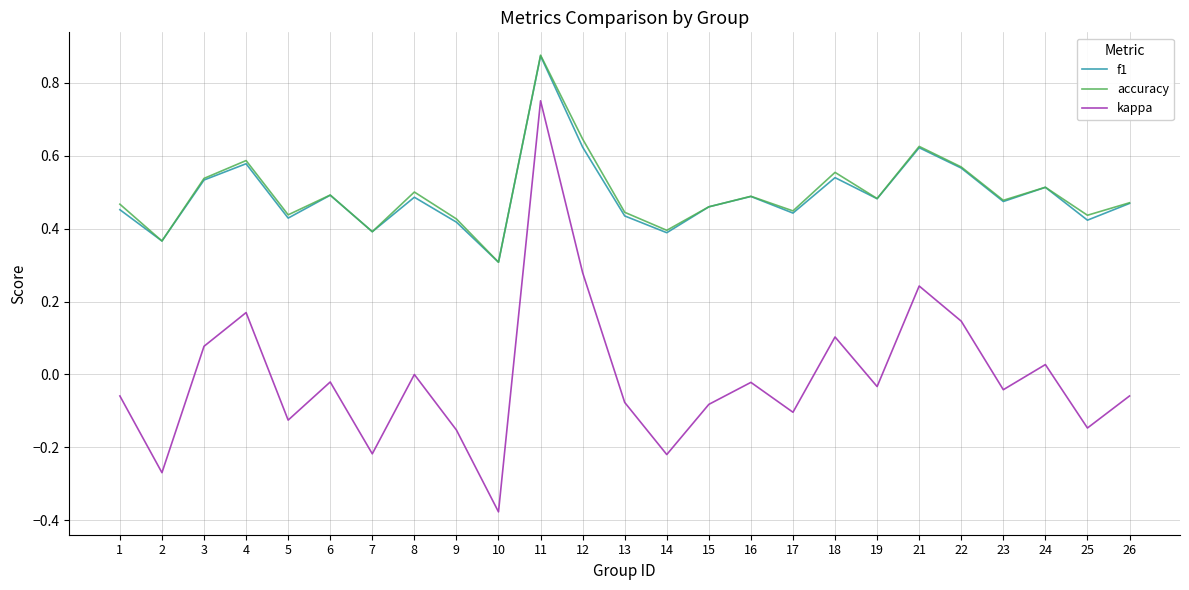

At which label does f1 reach its minimum?

10